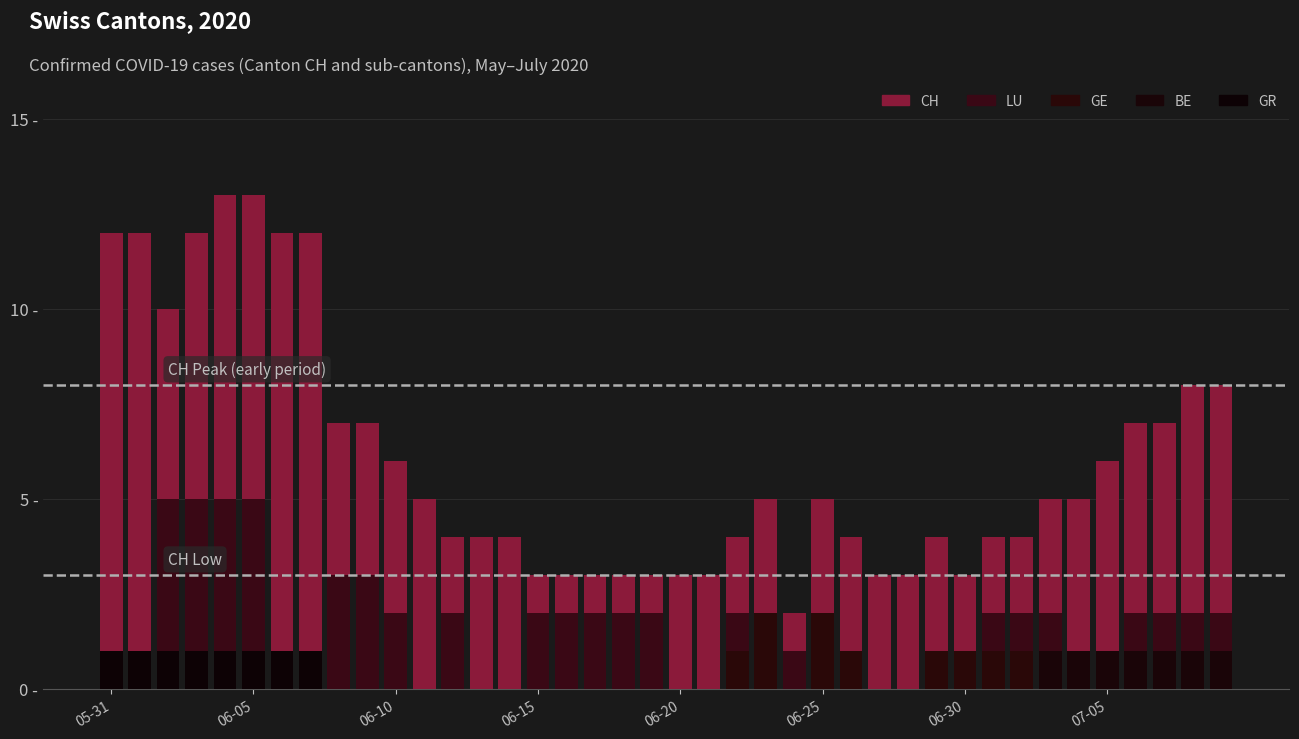

What value does the LU series have at 06-15?

2